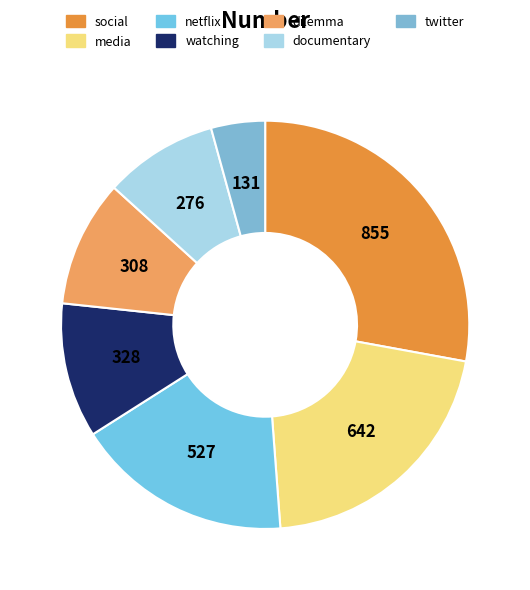

True or false: watching accounts for 11% of the total.

True